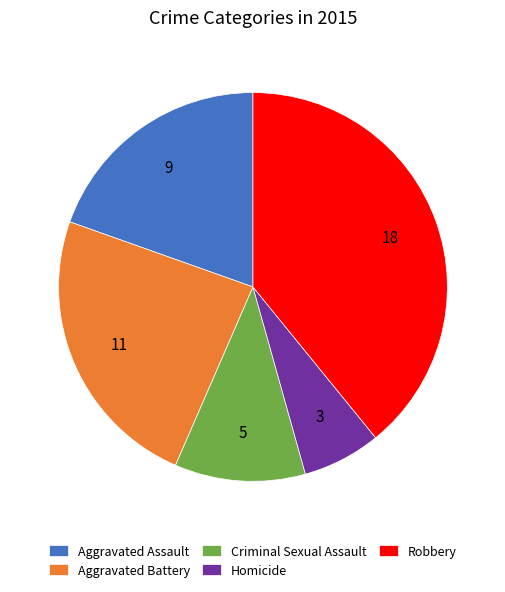

The Criminal Sexual Assault slice represents 25% of the pie. True or false?

False